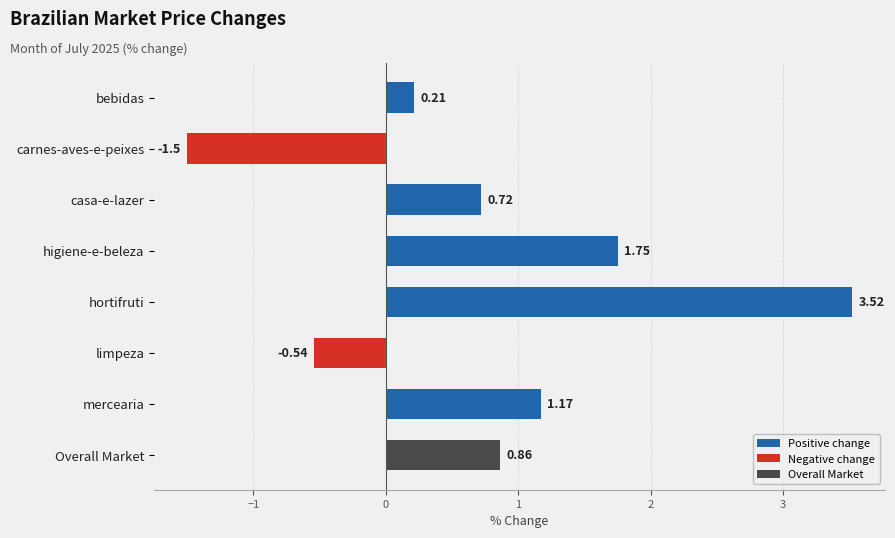

What is the smallest value displayed?

-1.5